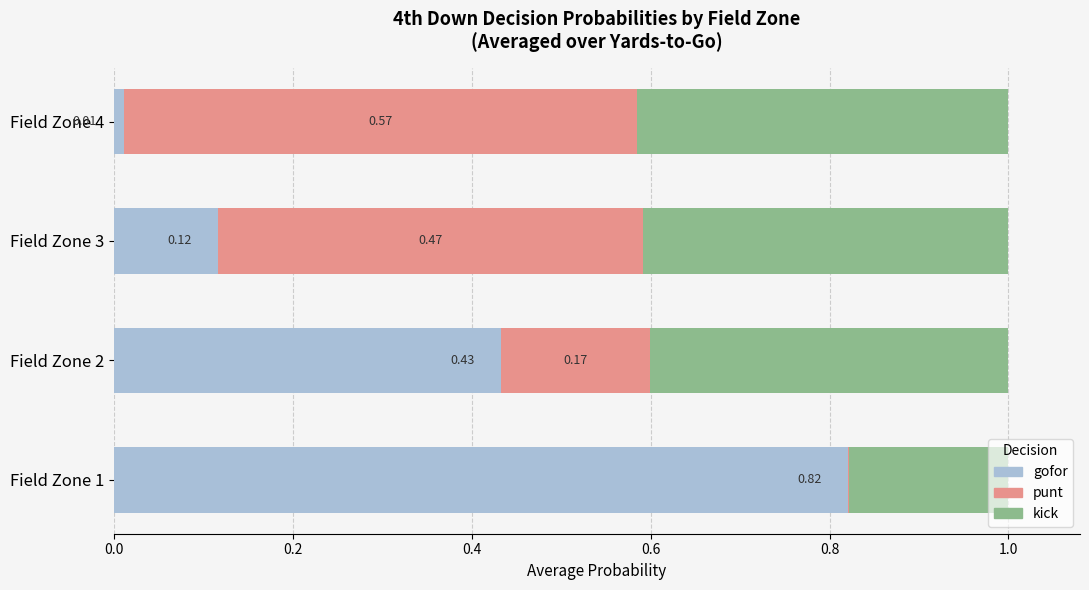

What is the total value across all series at Field Zone 2?

1.0